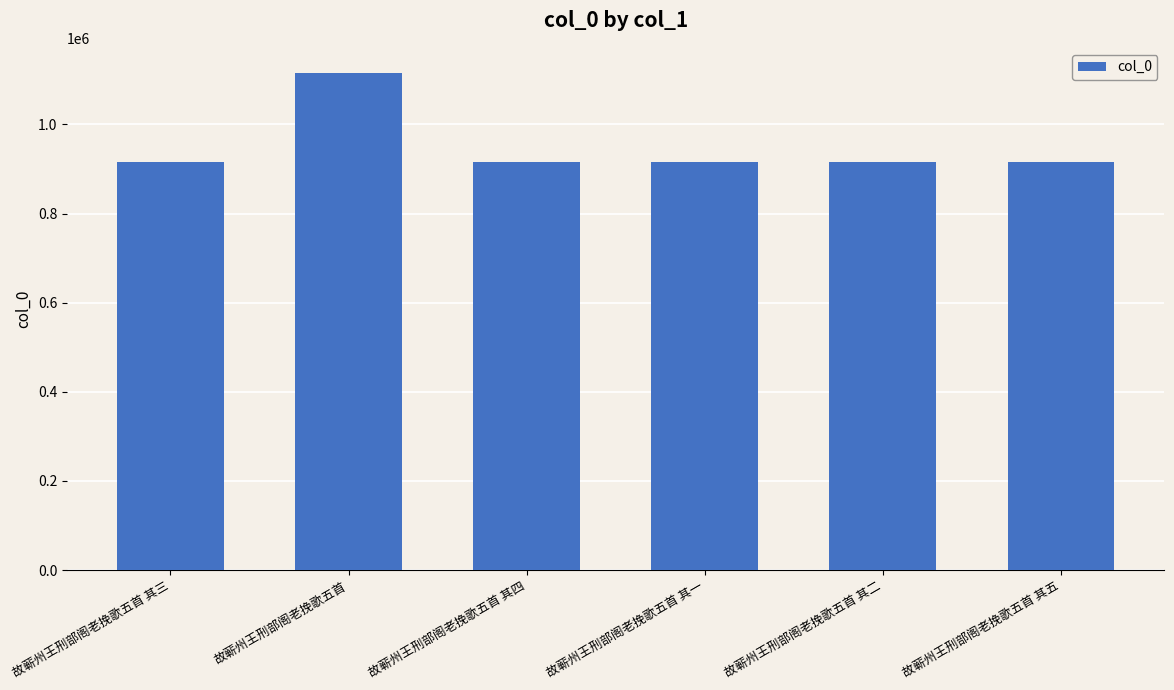

Does the chart contain stacked bars?

No